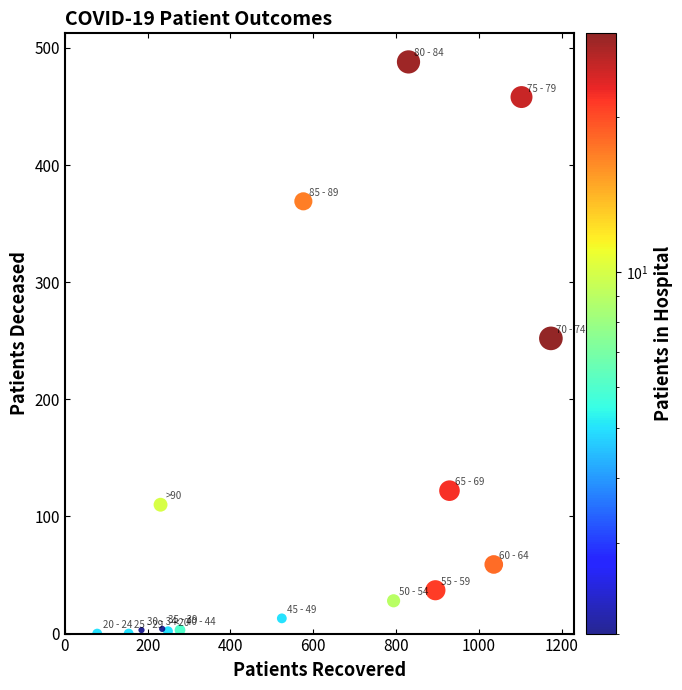

What Y value in the scatter plot is closest to 244?

252